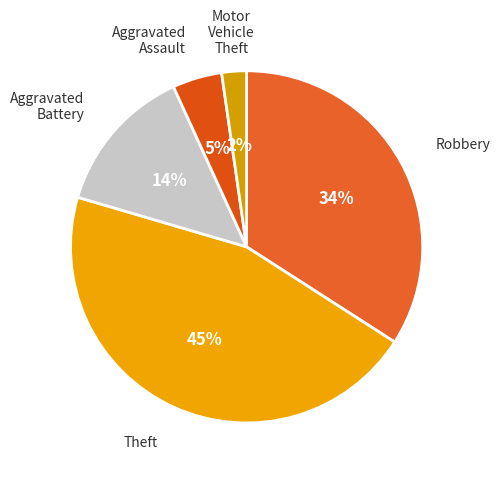

Is there a majority slice in this chart?

No